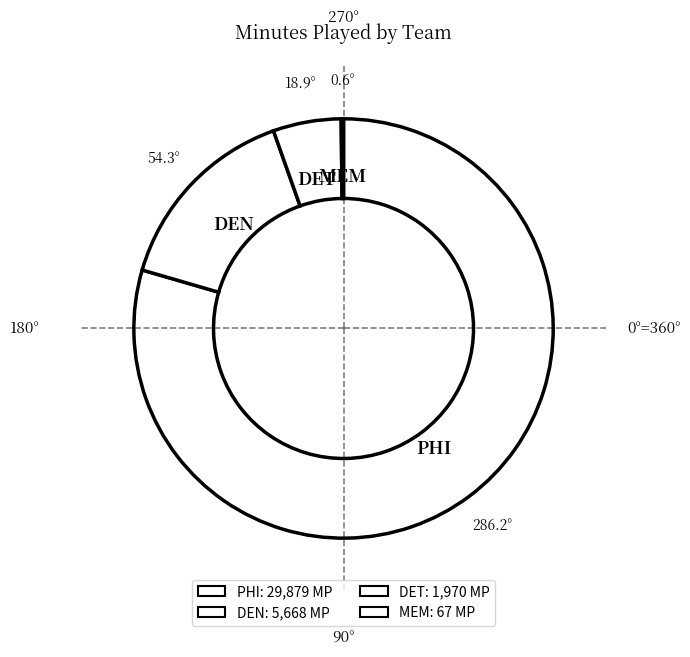

Is there any slice that represents more than half of the pie?

Yes